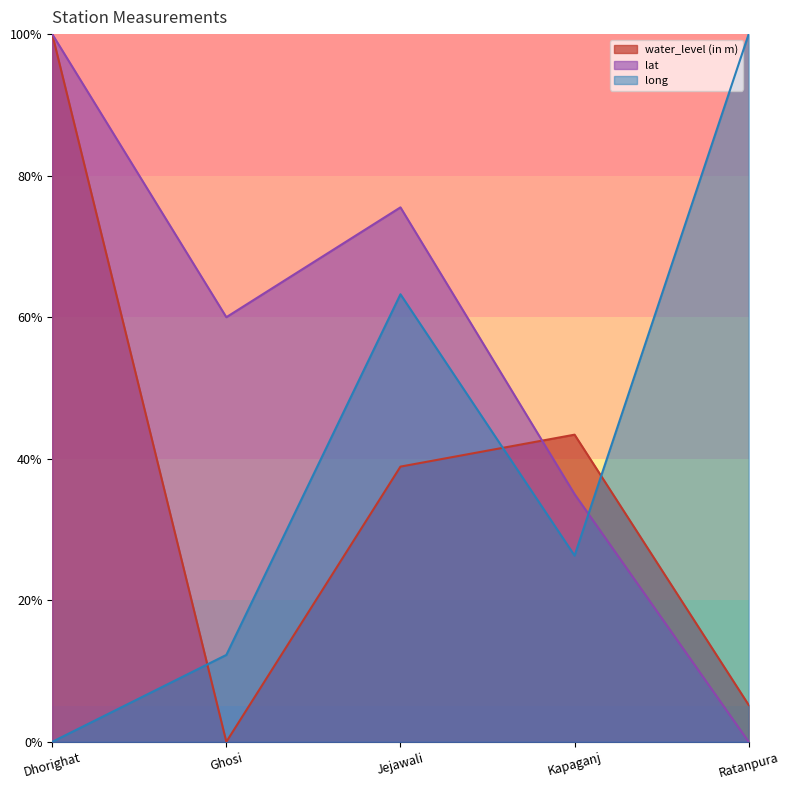

Count the number of categories in the chart.

5